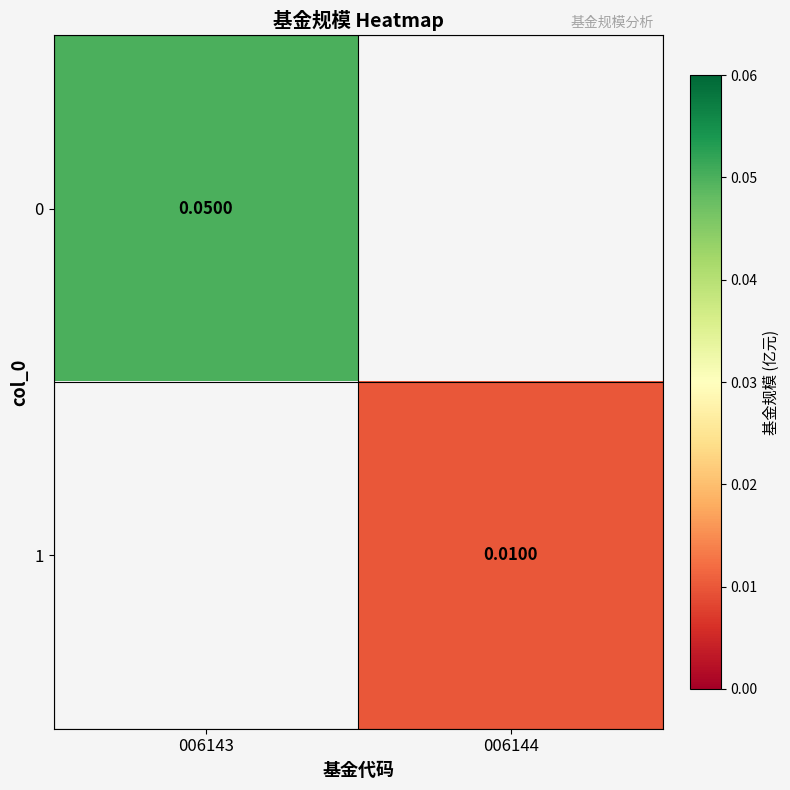

Is the value of 1 at 006144 greater than the value of 0 at 006143?

No